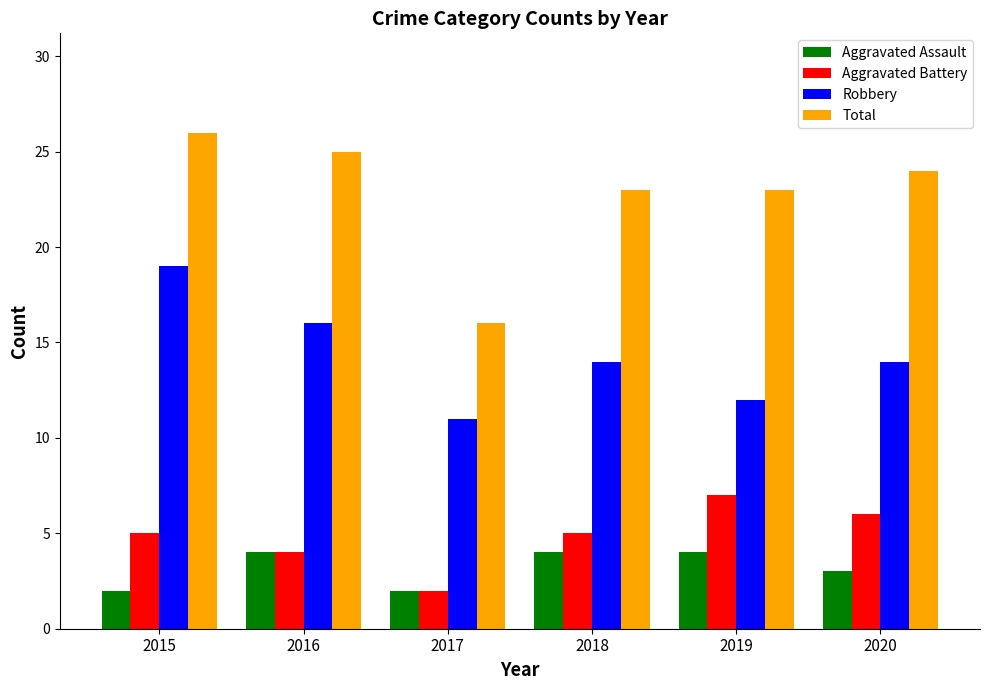

What are all the series names shown in the legend?

Aggravated Assault, Aggravated Battery, Robbery, Total